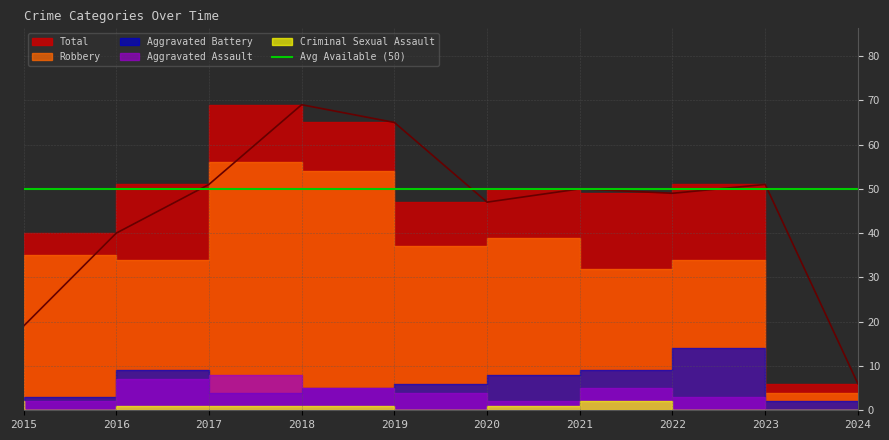

The Robbery series shows 15 at 2021. True or false?

False